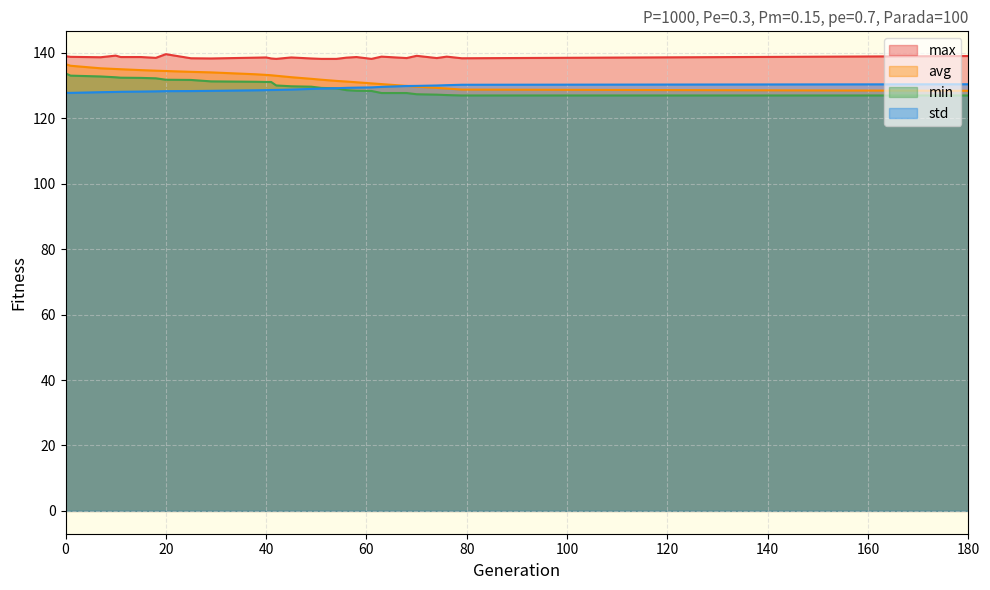

True or false: max and std intersect in this chart.

False